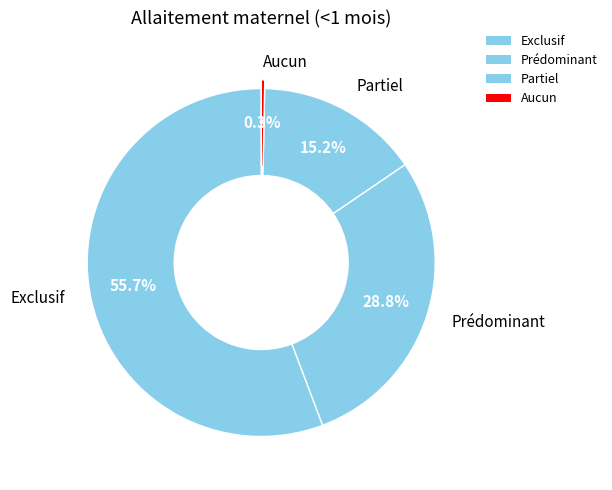

Is there a majority slice in this chart?

Yes